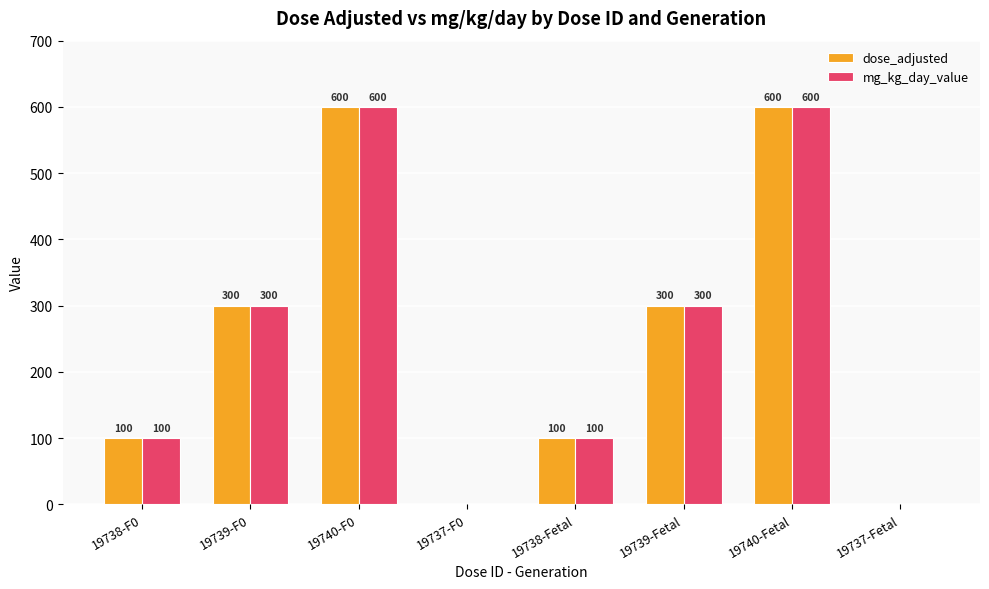

Is it true that dose_adjusted equals 300 at 19739-F0?

True